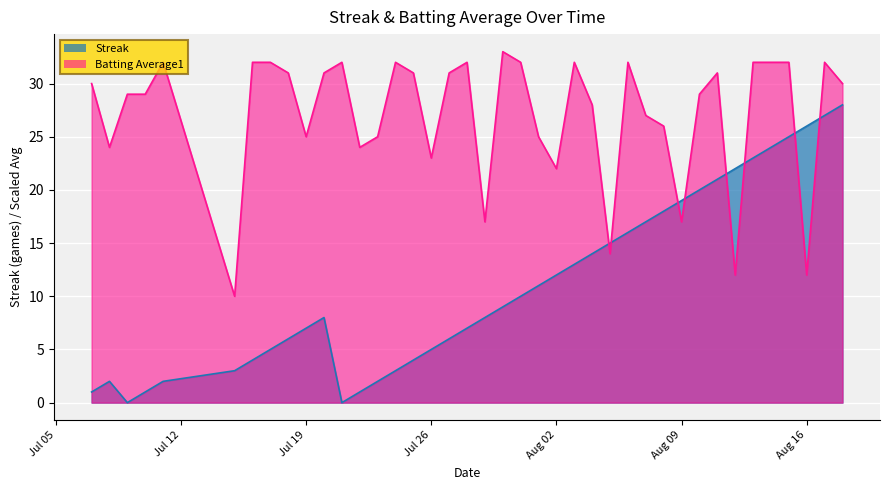

Which series has the largest range (max minus min)?

Streak